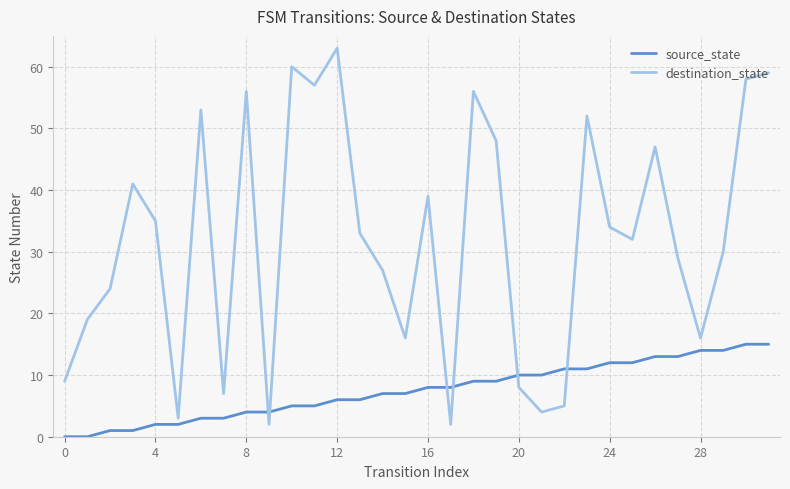

Which series has the largest total across all categories?

destination_state